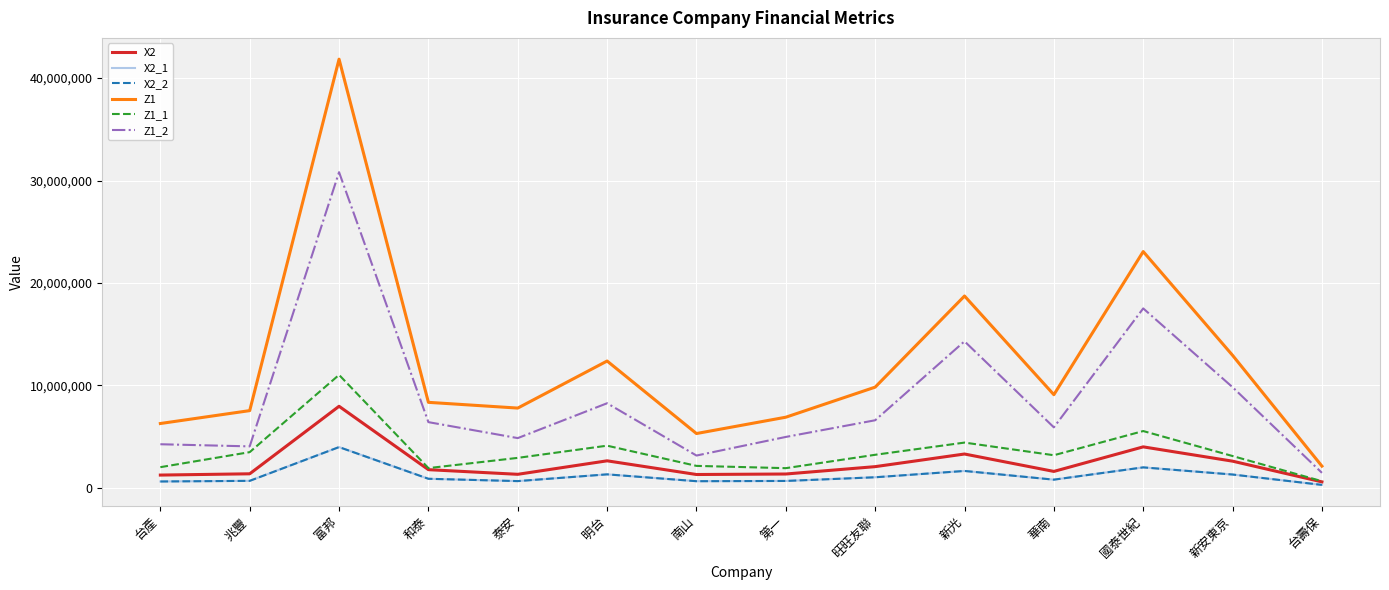

Is this an area chart (filled region under the line)?

No